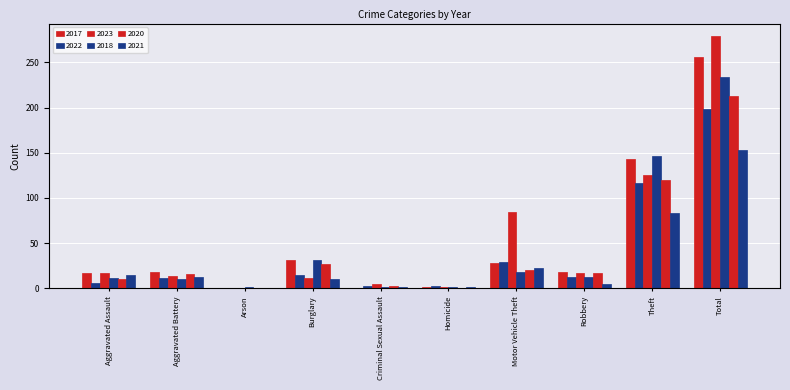

Rank the series at Burglary from lowest to highest value.

2021, 2023, 2022, 2020, 2017, 2018